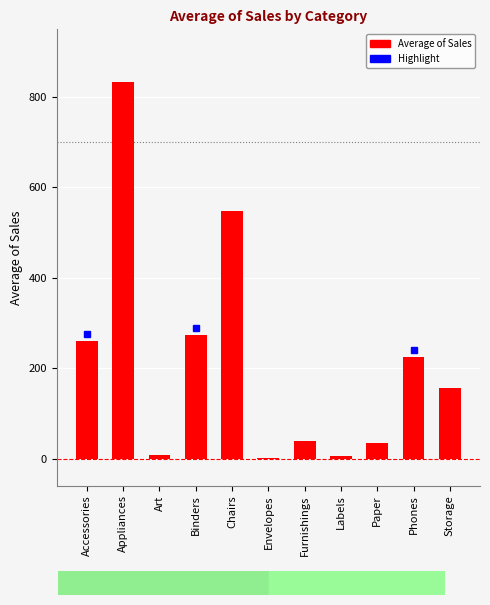

Is it true that the value at Labels is 5.2?

True